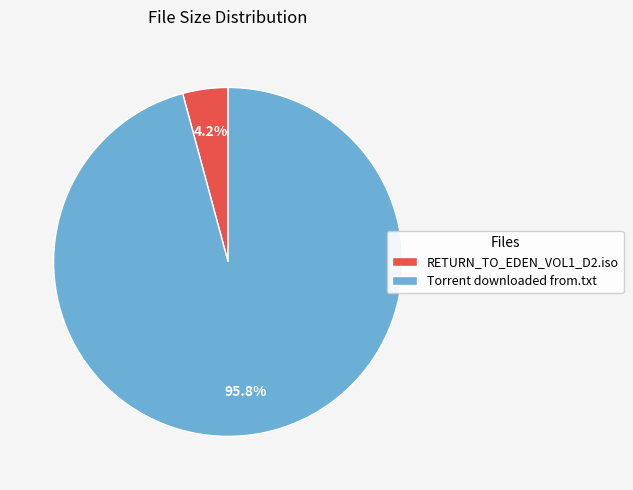

To the nearest percent, what portion does Torrent downloaded from.txt represent?

96%